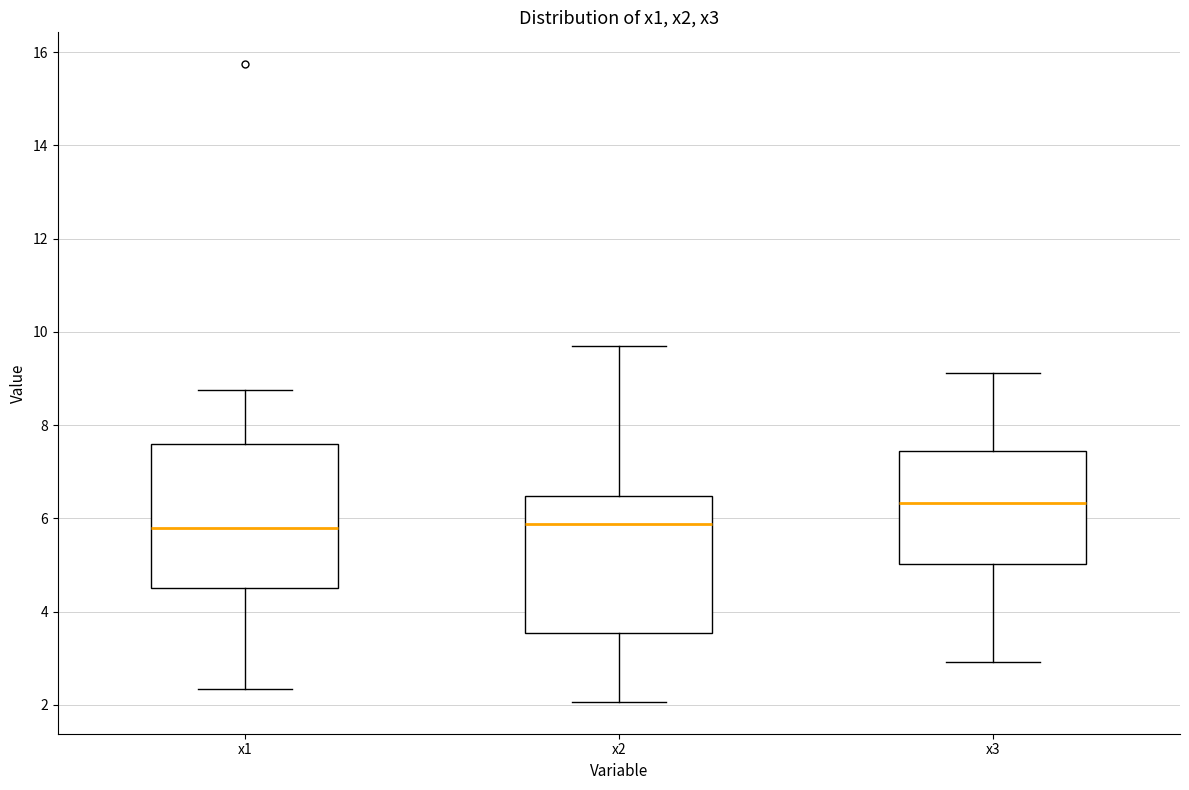

Reading left to right, read every box against the y-axis: the position of its median line, the range the box covers, and the ends of its whiskers. The values are not printed on the chart, so give them approximately, as read against the axis.

x1: median 5.8, box 4.4 to 7.6, whiskers 2.4 to 8.8
x2: median 5.8, box 3.6 to 6.4, whiskers 2.0 to 9.6
x3: median 6.4, box 5.0 to 7.4, whiskers 3.0 to 9.2